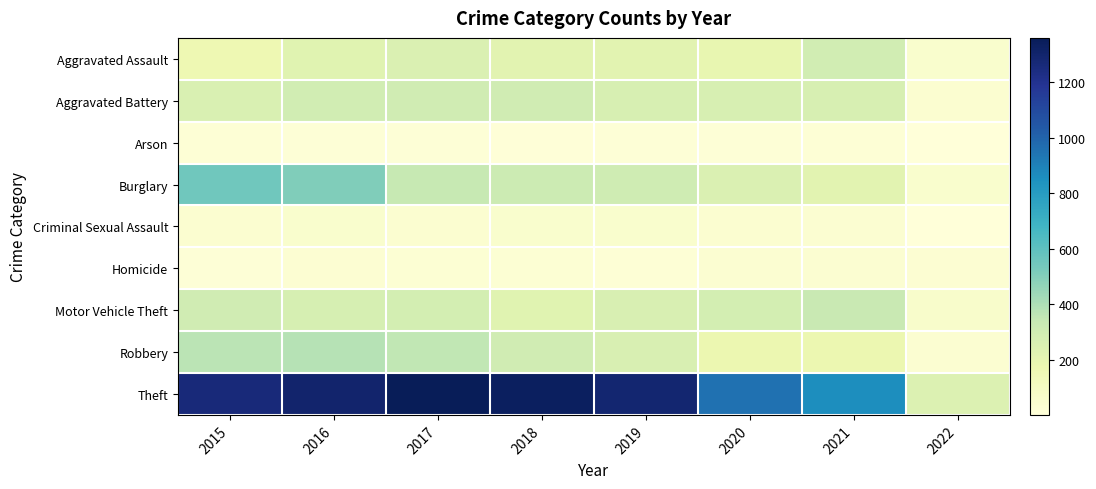

What is the total value across all series at 2021?

2237